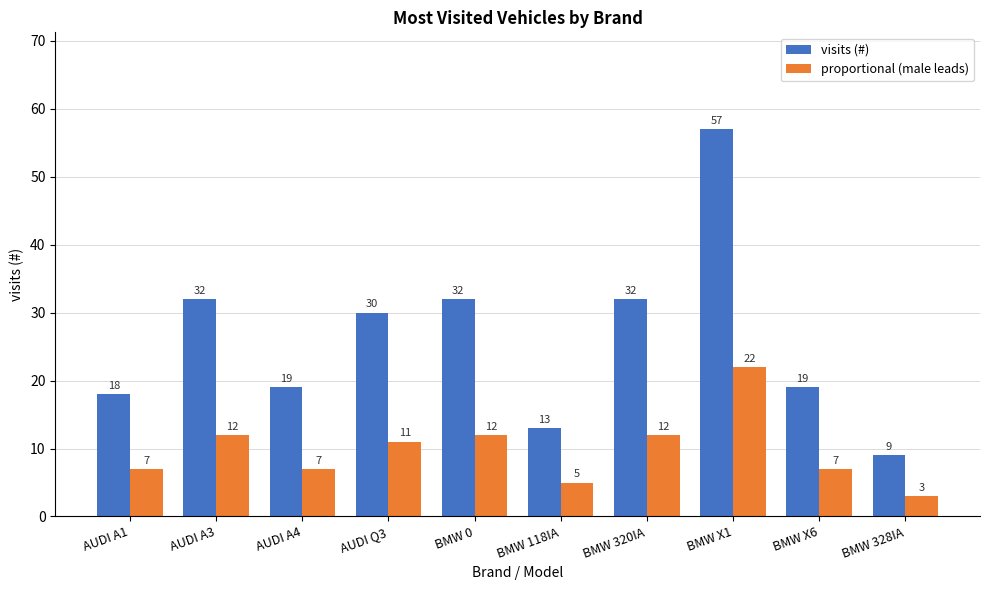

What is the approximate value of proportional (male leads) at BMW 320IA, to the nearest 10?

10